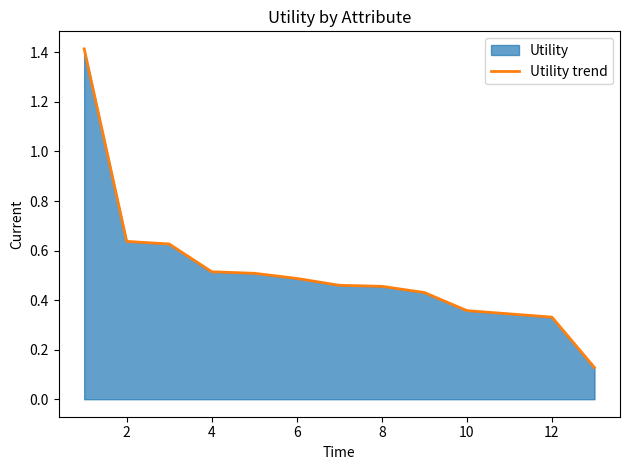

Is it true that the value at 6 is 0.5?

True